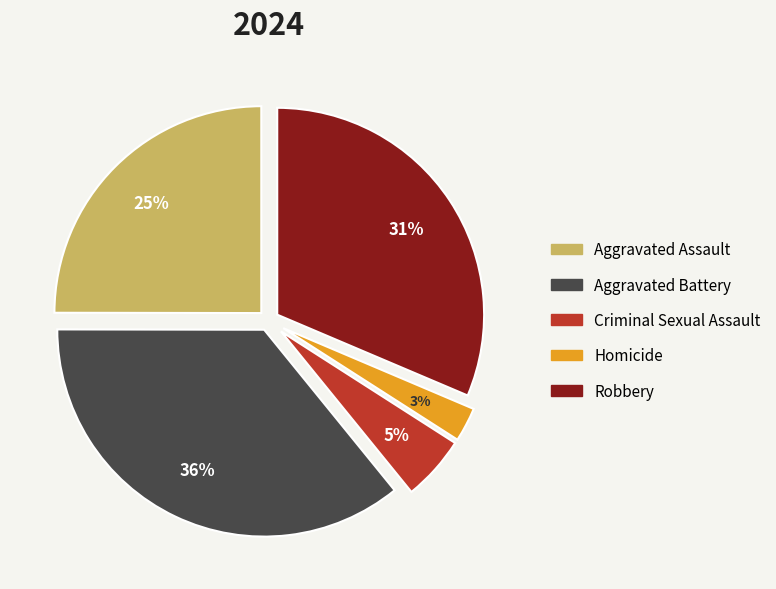

Which category has the biggest portion of the pie?

Aggravated Battery